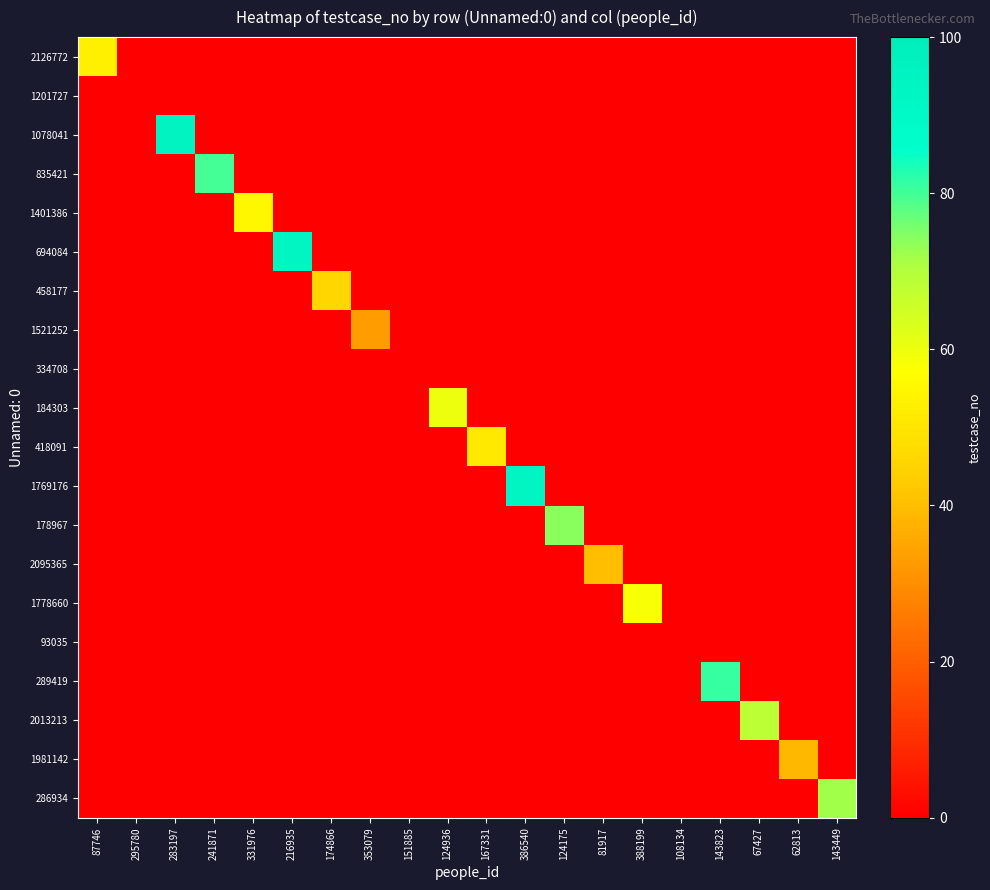

Which series has the widest spread of values?

1078041